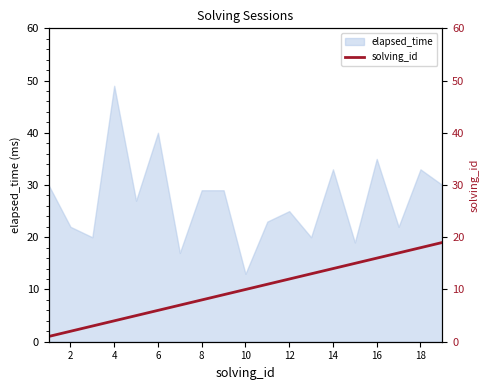

How many data points does each series have?

19